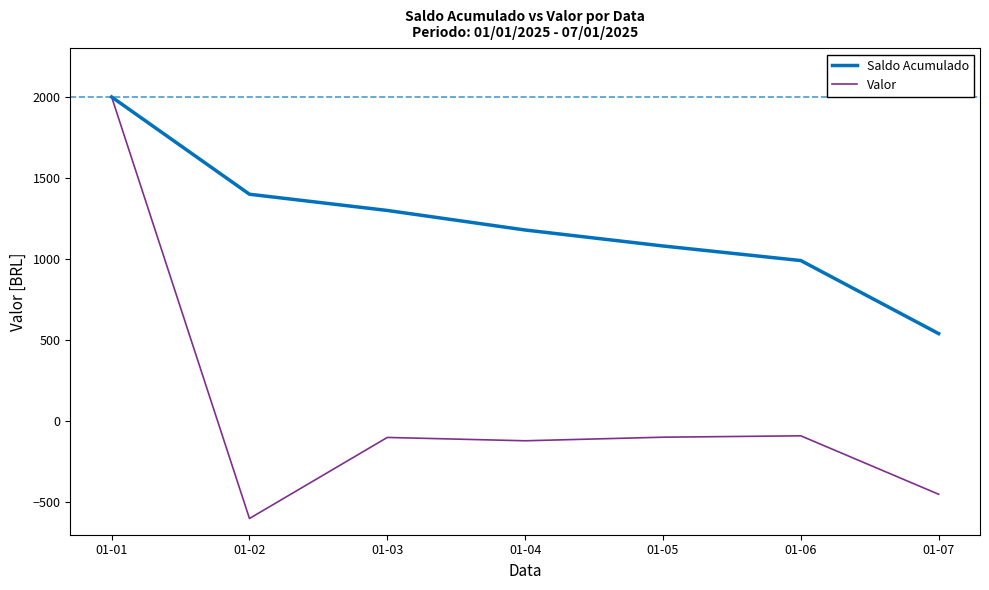

What is the total value across all series at 01-02?

800.0